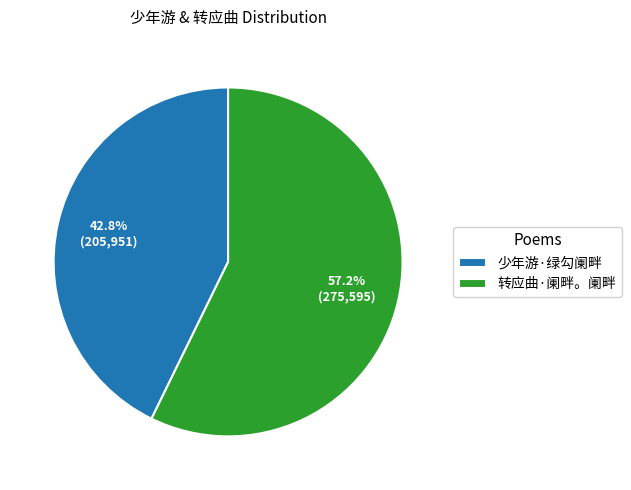

To the nearest percent, what is the combined percentage of 少年游·绿勾阑畔 and 转应曲·阑畔。阑畔?

100%